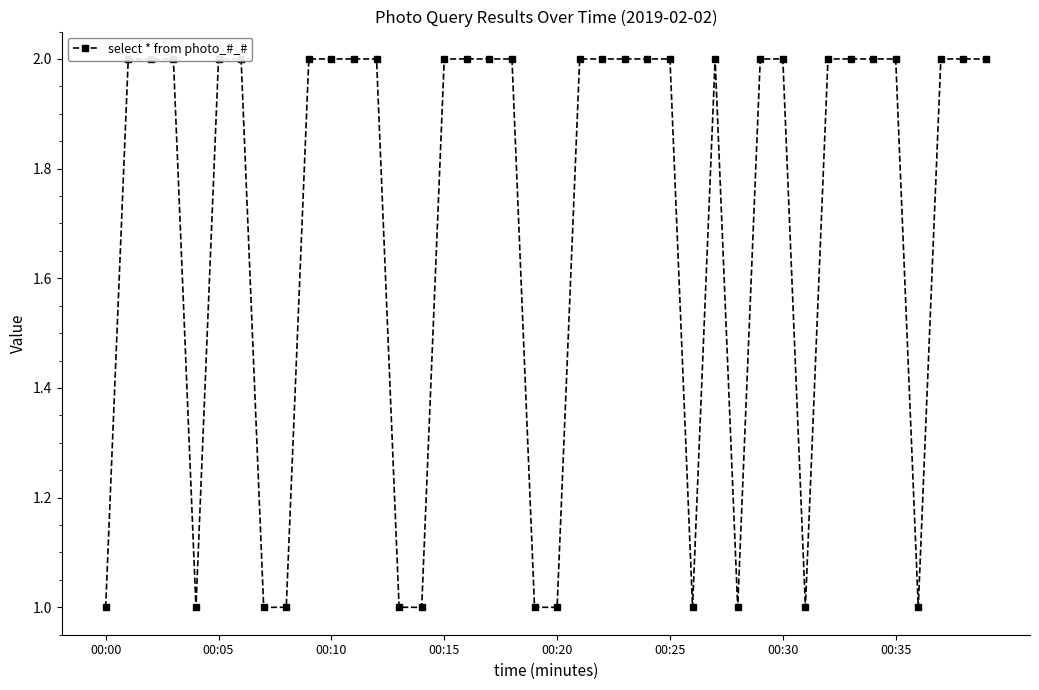

What is the label of the 17th point from the left?

16